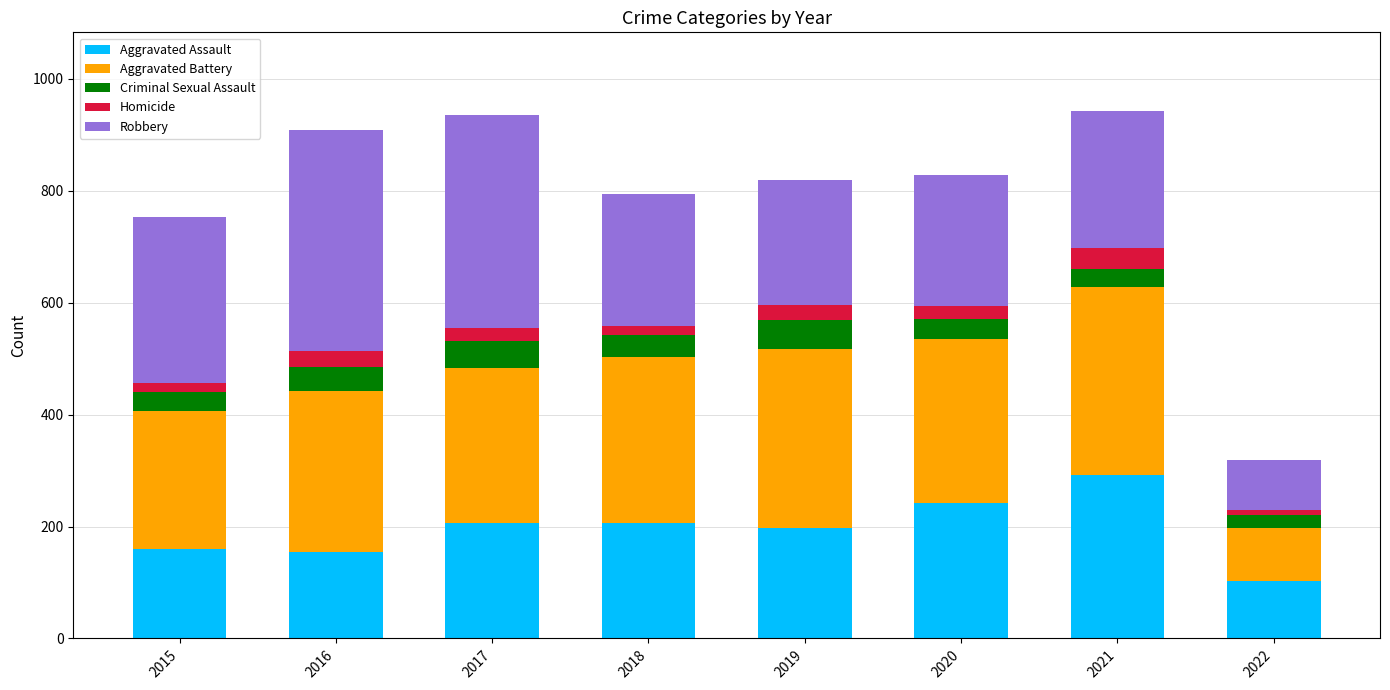

What is the total value across all series at 2015?

754